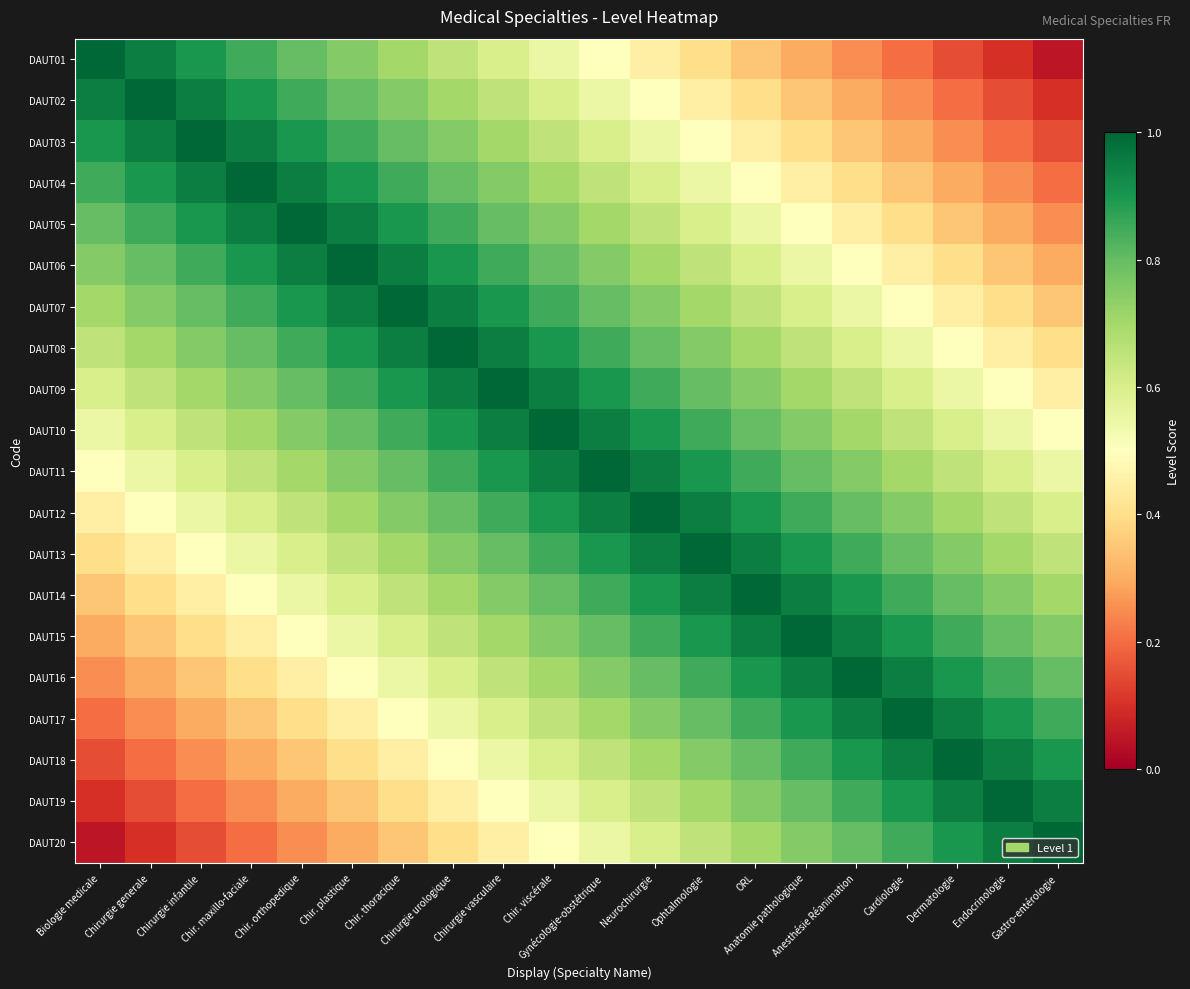

What is the difference between the highest and lowest values at Ophtalmologie?

0.6